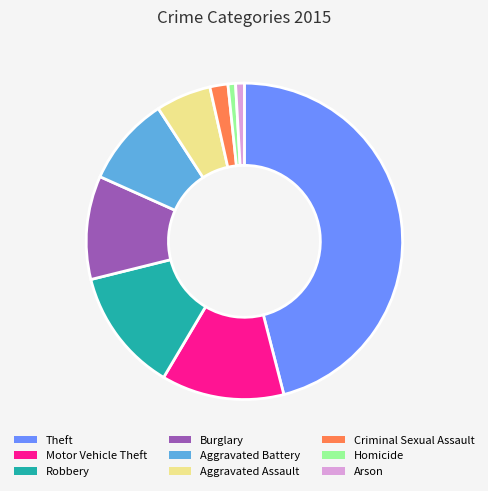

Which slice is the largest?

Theft